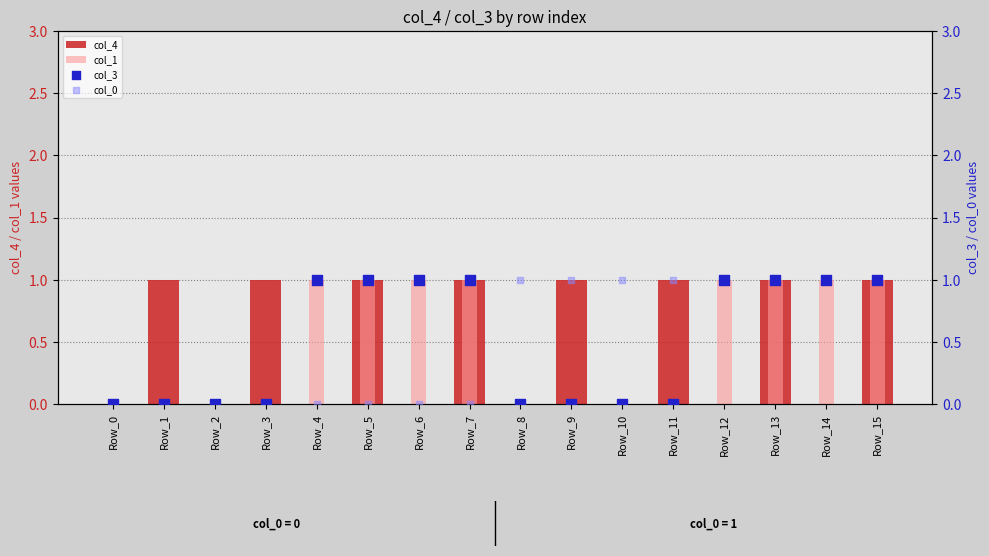

Which series reaches the maximum Y coordinate?

col_4